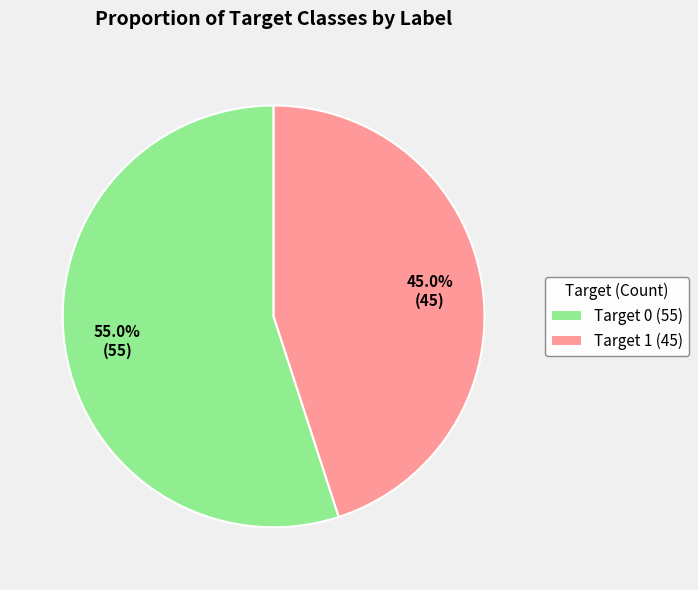

Which slice is the smallest?

Target 1 (45)